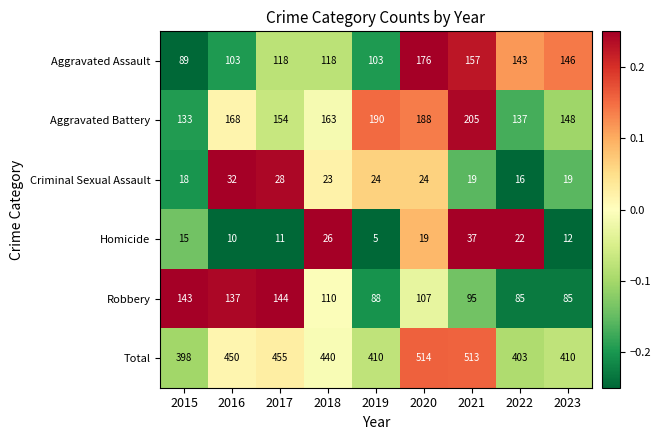

Rank the series by their maximum value, from highest to lowest.

Total, Aggravated Battery, Aggravated Assault, Robbery, Homicide, Criminal Sexual Assault